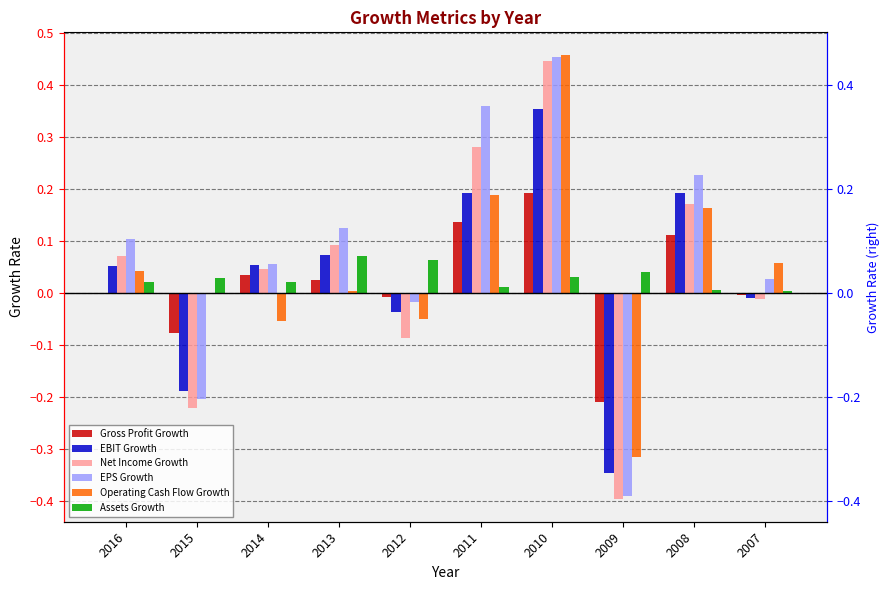

Is it true that Net Income Growth equals 0.2 at 2008?

True